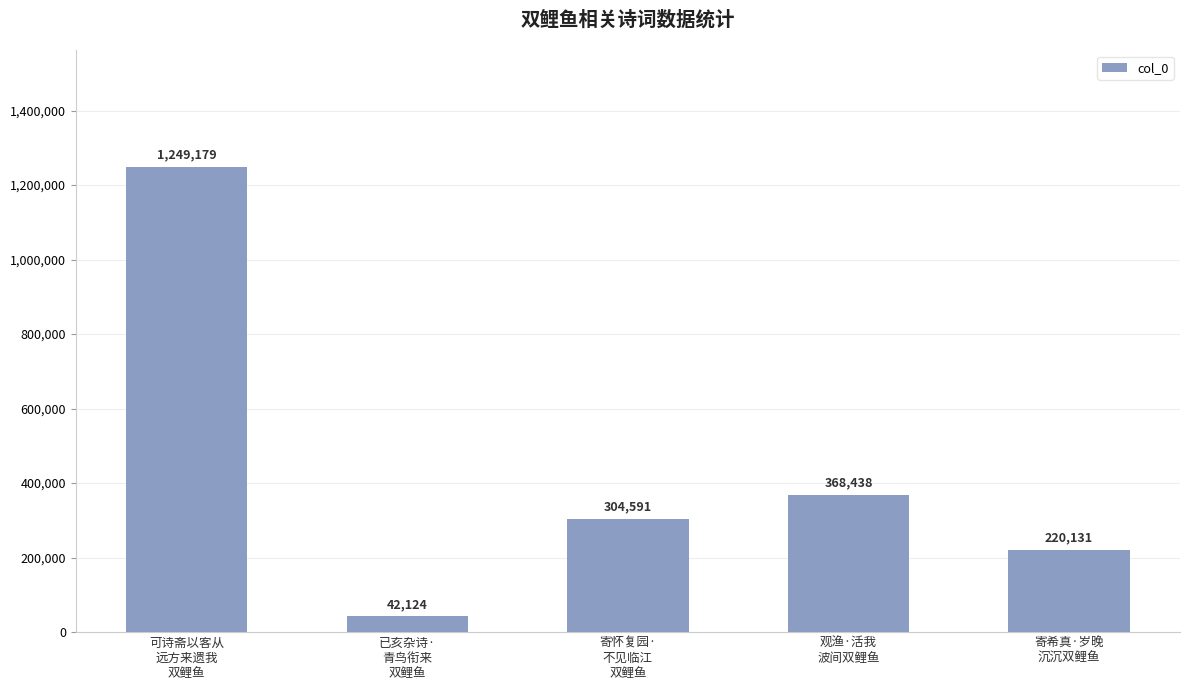

List the labels in order of value, largest first.

可诗斋以客从
远方来遗我
双鲤鱼, 观渔·活我
波间双鲤鱼, 寄怀复园·
不见临江
双鲤鱼, 寄希真·岁晚
沉沉双鲤鱼, 已亥杂诗·
青鸟衔来
双鲤鱼